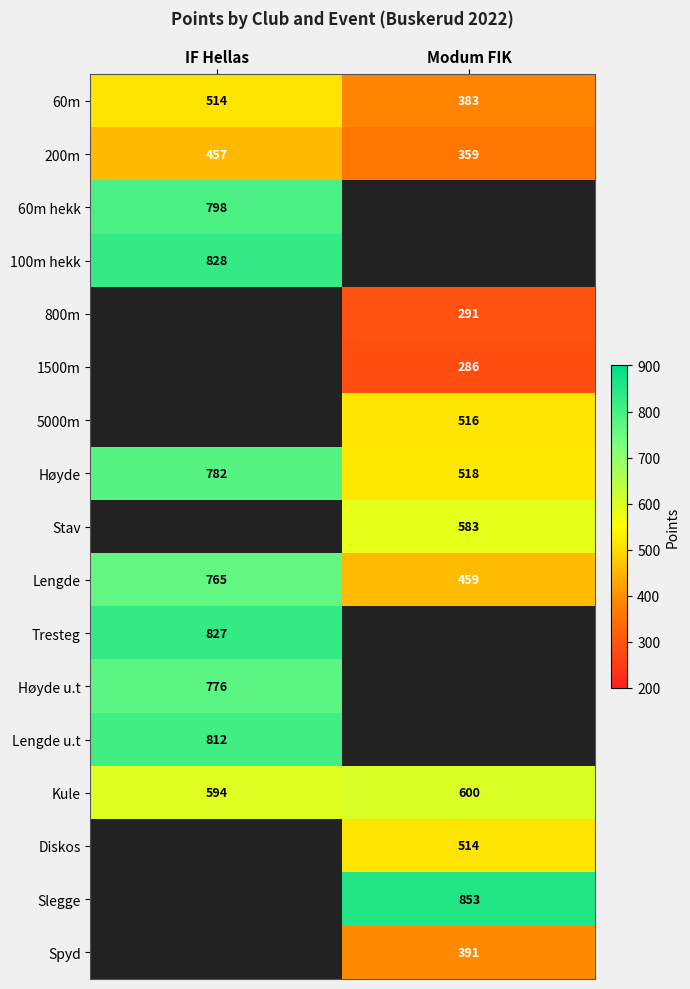

Which category has the lowest value in the Kule series?

IF Hellas